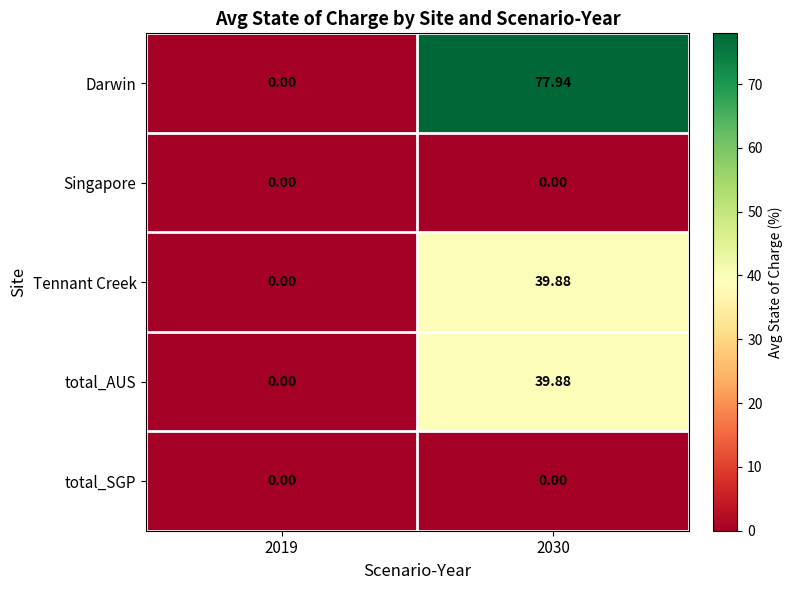

Which series has the widest spread of values?

Darwin